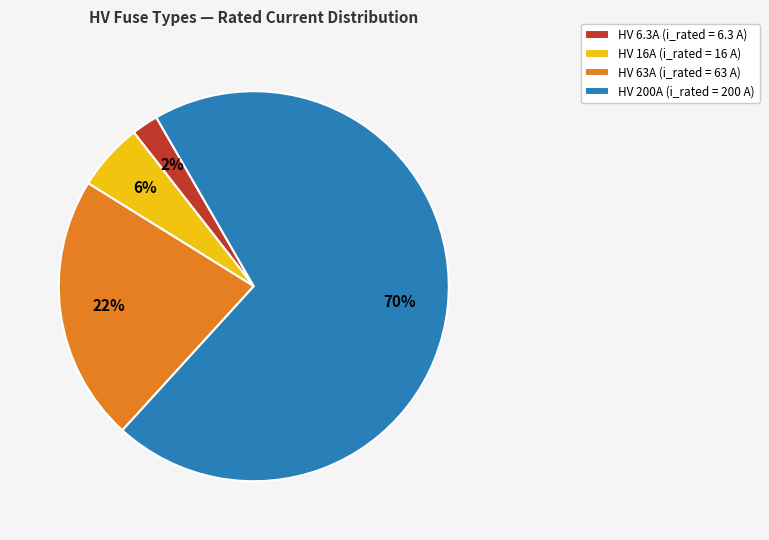

To the nearest percent, what is the difference between the largest and smallest slice percentages?

68%